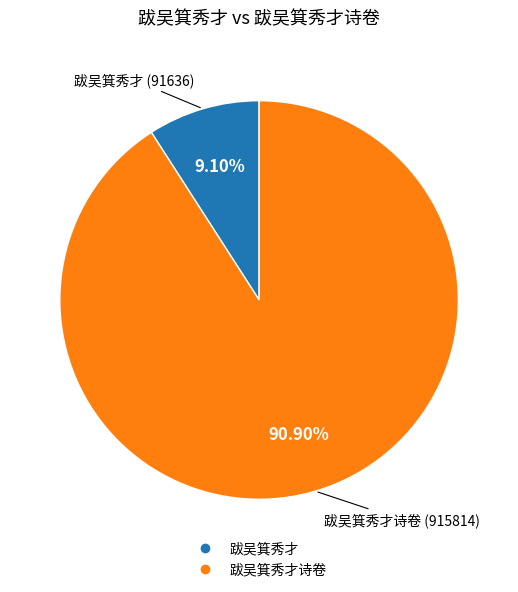

Does any single category account for the majority?

Yes